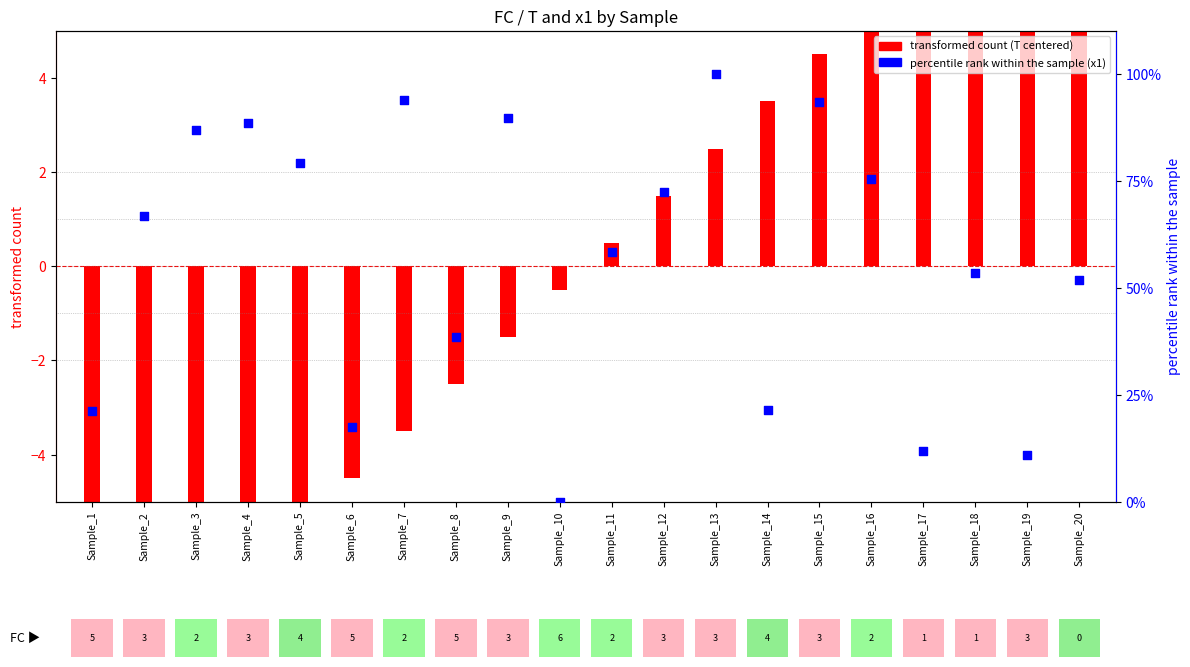

What is the change in value from Sample_10 to Sample_13?

+100.0